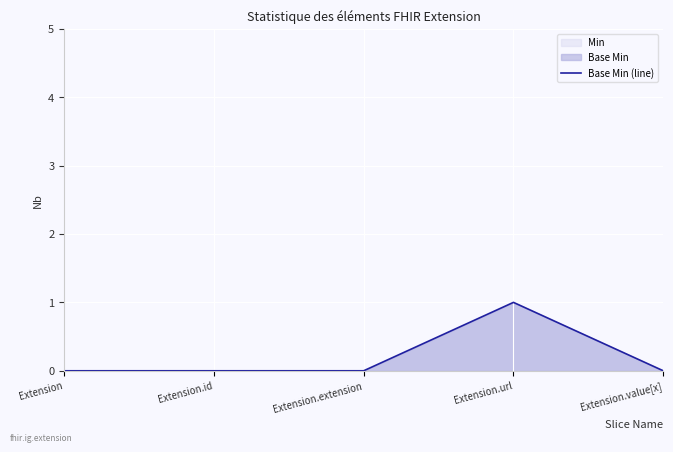

Is it true that the value at Extension.value[x] is -1?

False